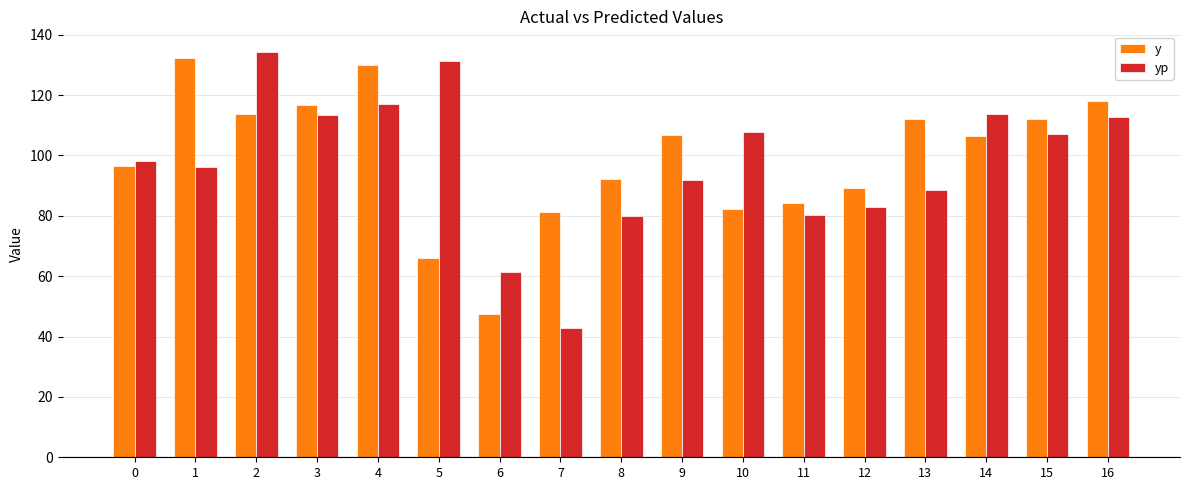

What value does the yp series have at 14?

113.7